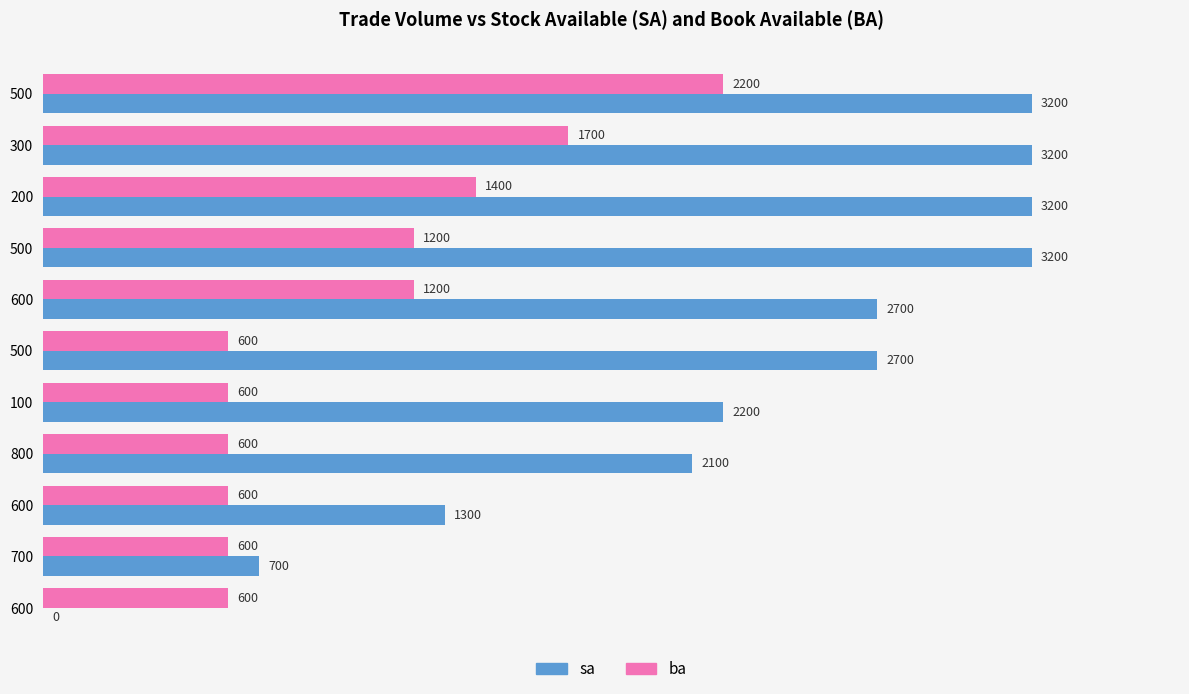

What is the value of the ba bar at the 5th from the left?

1200